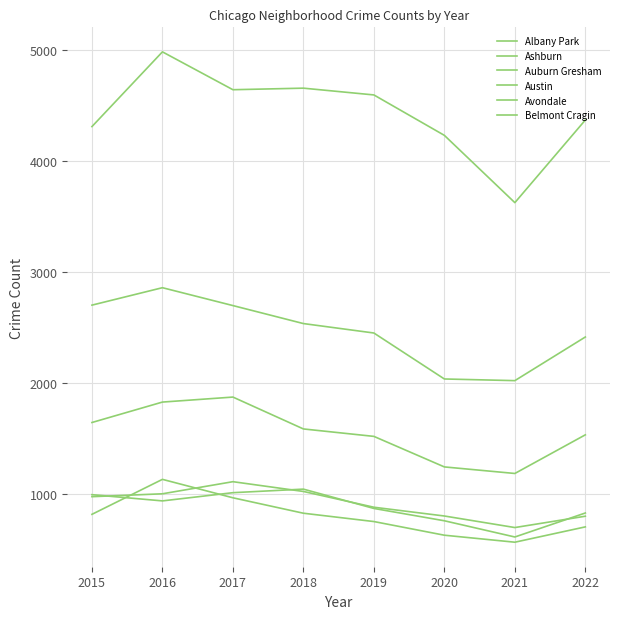

Does the chart display data point markers on the line(s)?

No